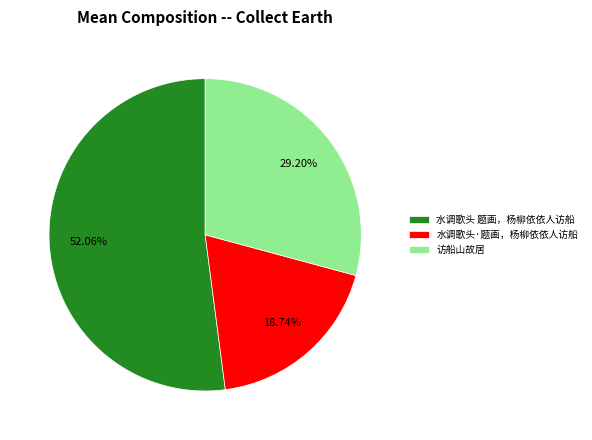

What percentage is the 水调歌头·题画，杨柳依依人访船 slice, to the nearest percent?

19%